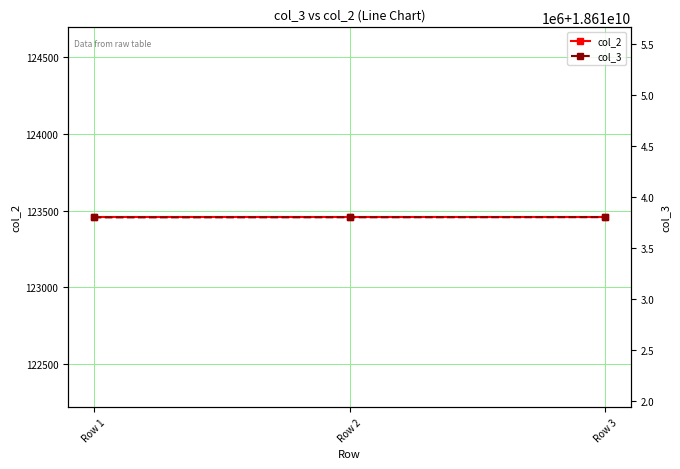

Is the value of col_3 at Row 3 greater than the value of col_2 at Row 1?

Yes